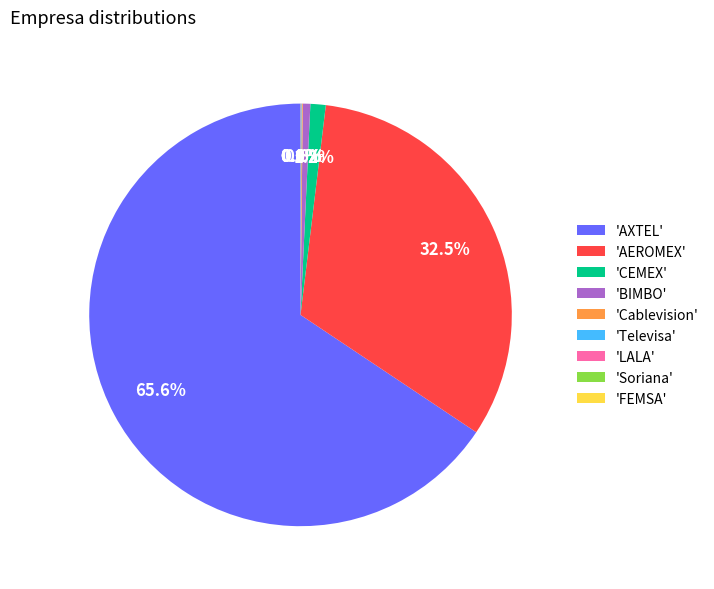

Does 'AXTEL' account for over 50% of the chart?

Yes